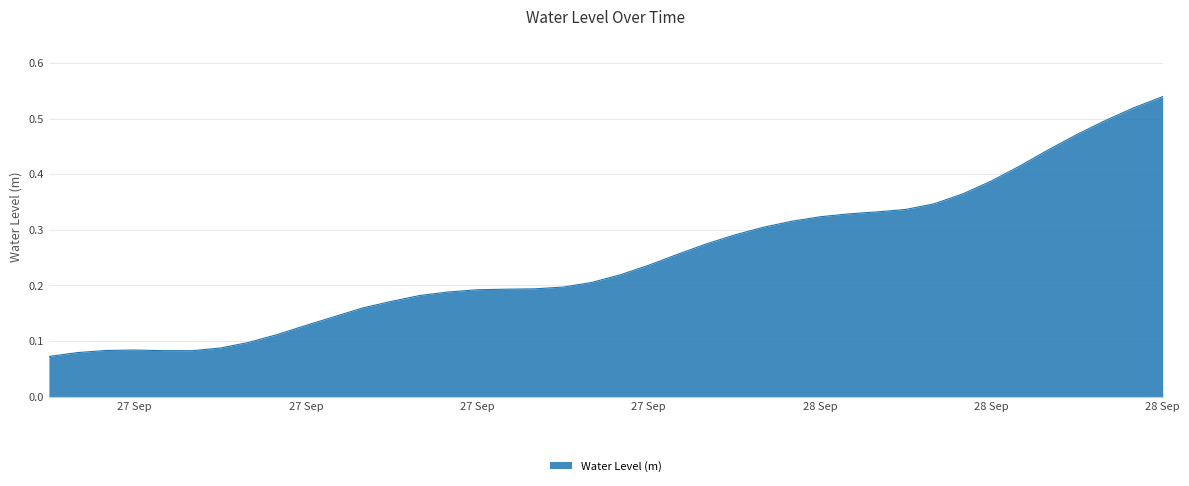

Reading right to left, extract all data points from this chart.

0.5	0.5	0.5	0.5	0.4	0.4	0.4	0.4	0.3	0.3	0.3	0.3	0.3	0.3	0.3	0.3	0.3	0.3	0.2	0.2	0.2	0.2	0.2	0.2	0.2	0.2	0.2	0.2	0.2	0.1	0.1	0.1	0.1	0.1	0.1	0.1	0.1	0.1	0.1	0.1